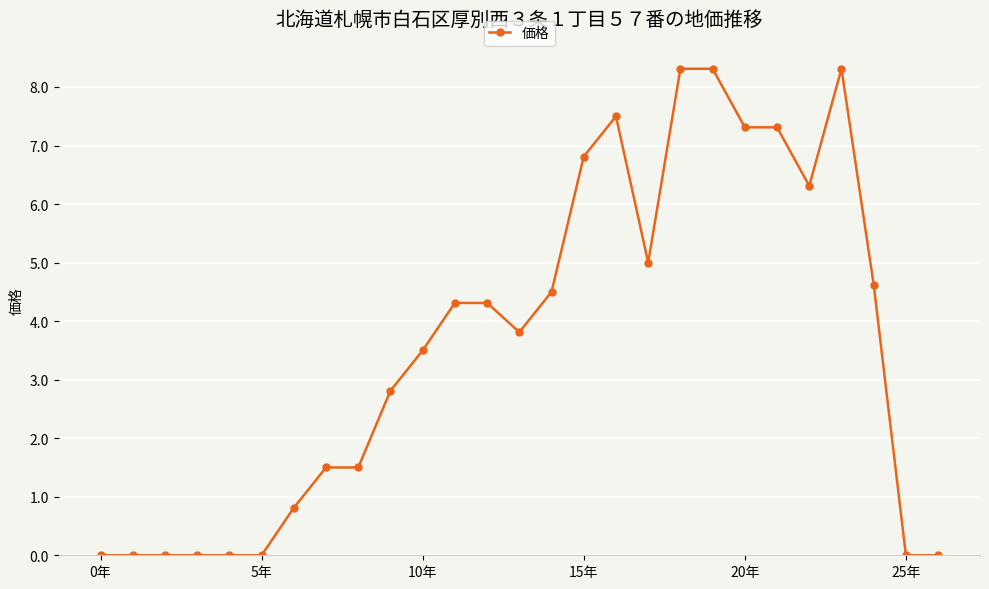

What is the greatest value displayed?

8.3